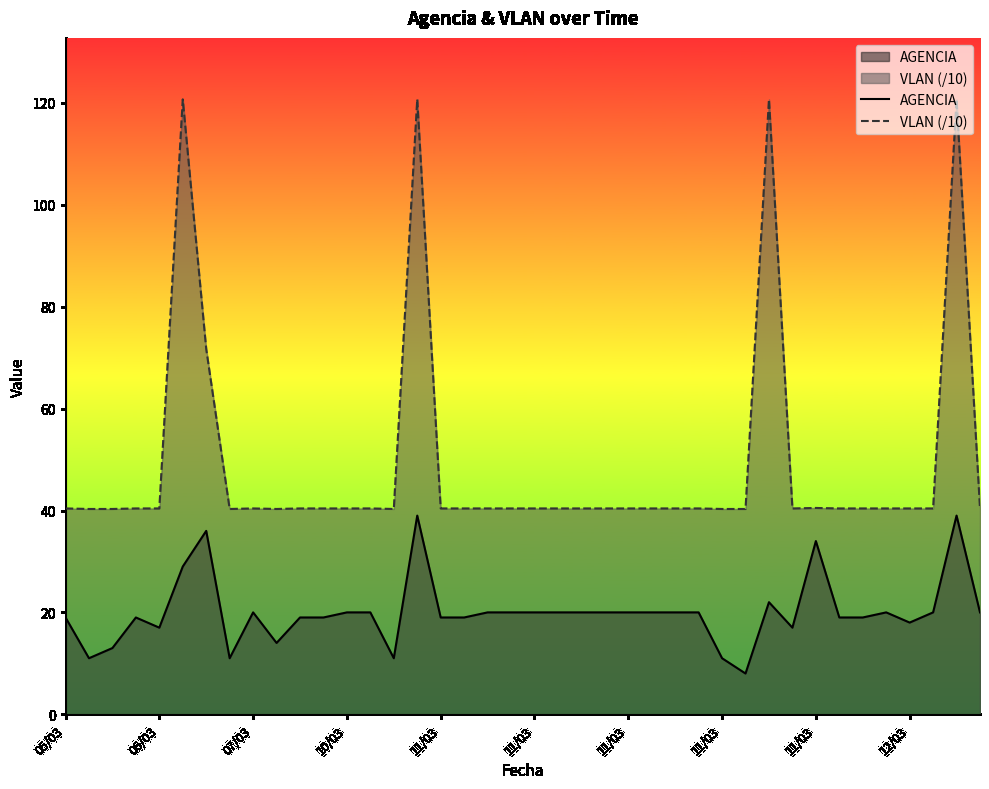

What is the difference between the second highest and second lowest values in the AGENCIA series?

28.0